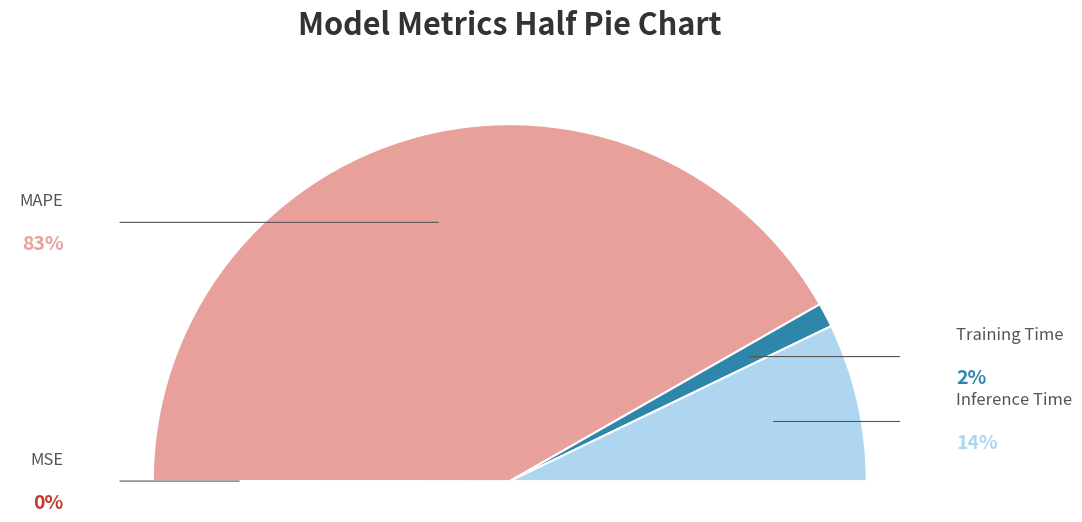

Combined, what portion of the pie is Training Time and MSE?

2.2%